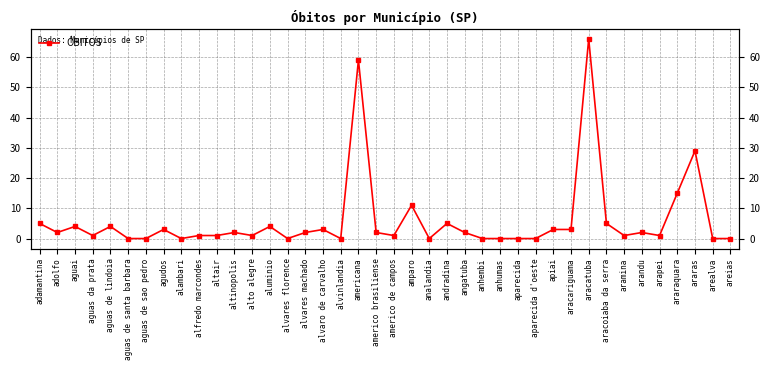

At which category does the data reach its first local peak?

aguai